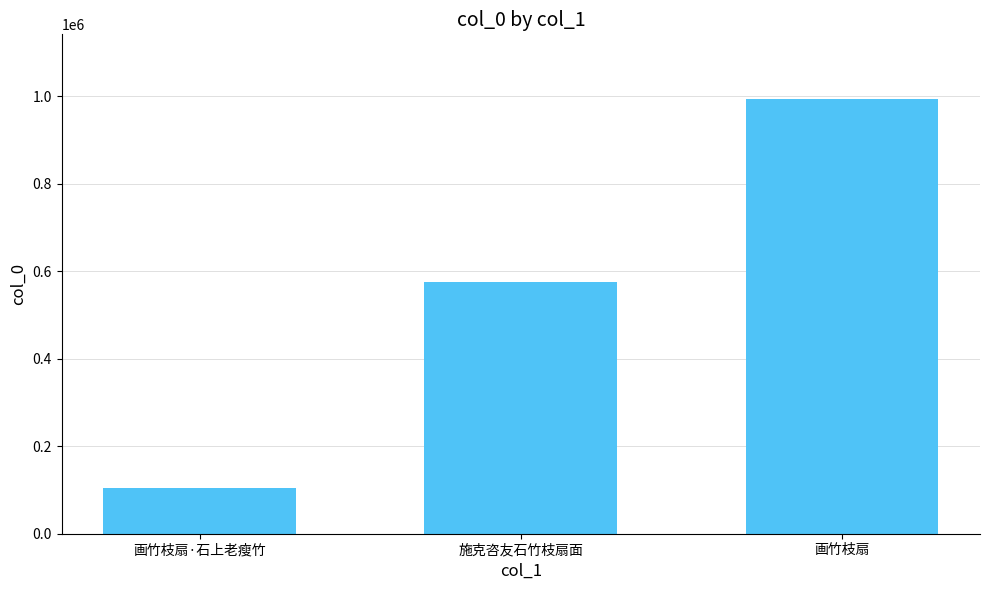

Where is the data nearest to the value 548350?

施克咨友石竹枝扇面